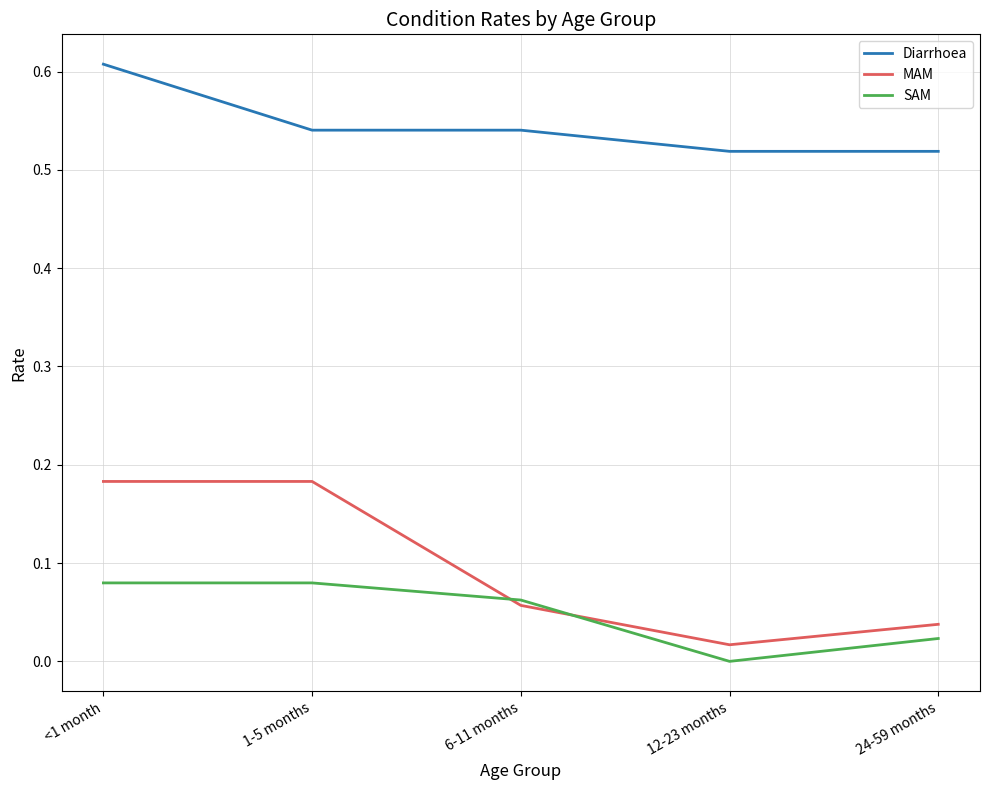

What position from the left is <1 month?

1